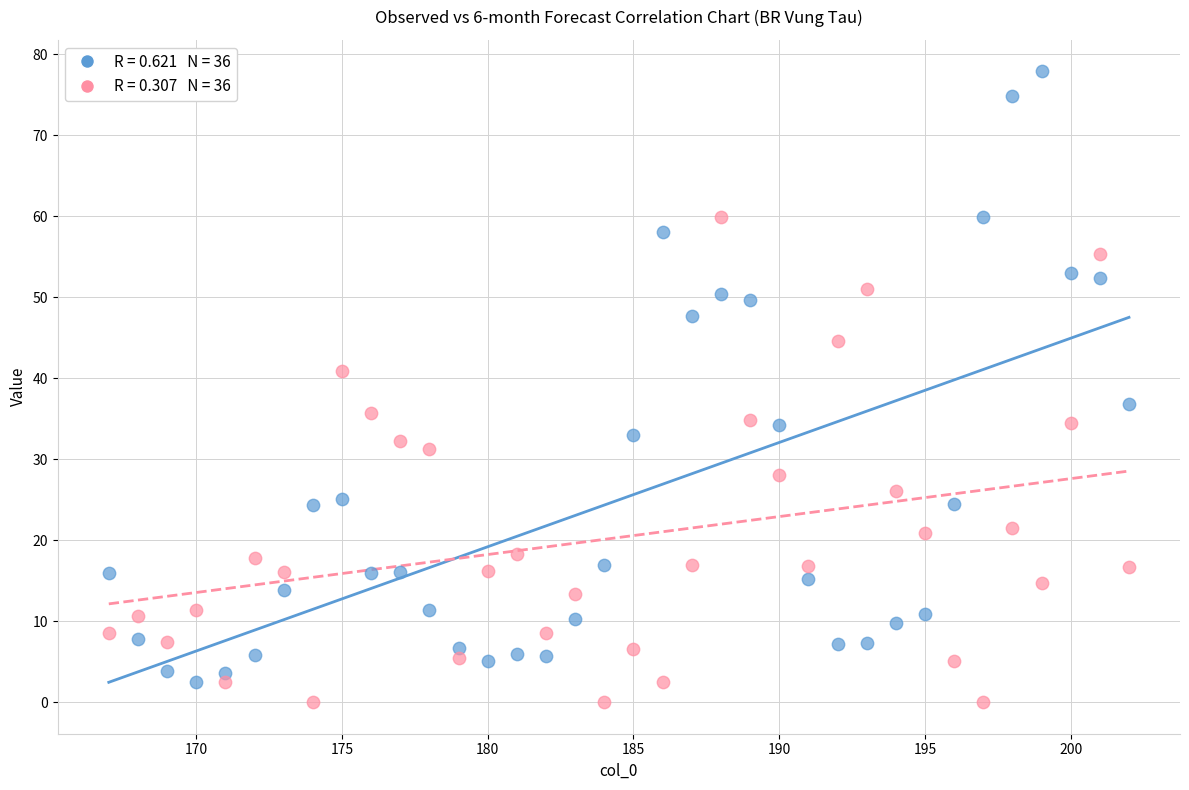

Across all series, what Y value is closest to 38?

36.8